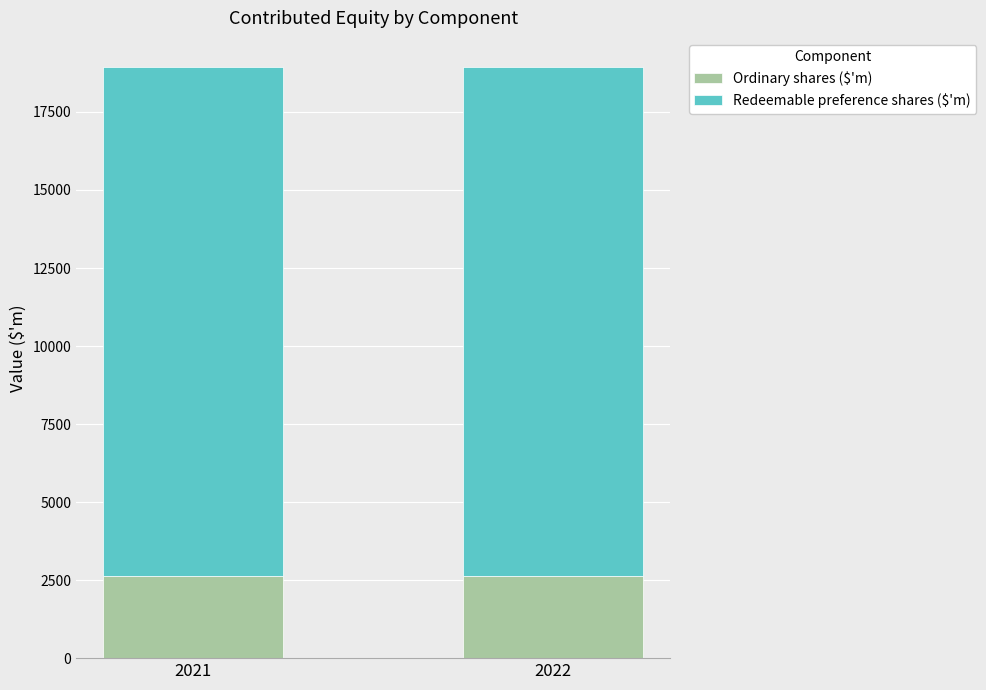

The value of Ordinary shares ($'m) at 2022 is 2624. True or false?

True